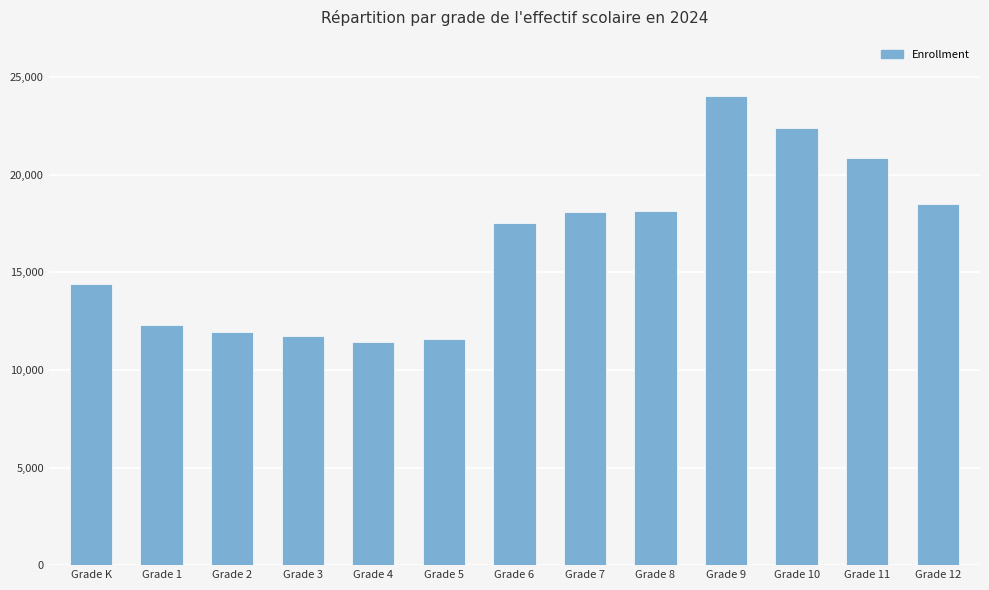

Between Grade 10 and Grade 8, which is larger?

Grade 10